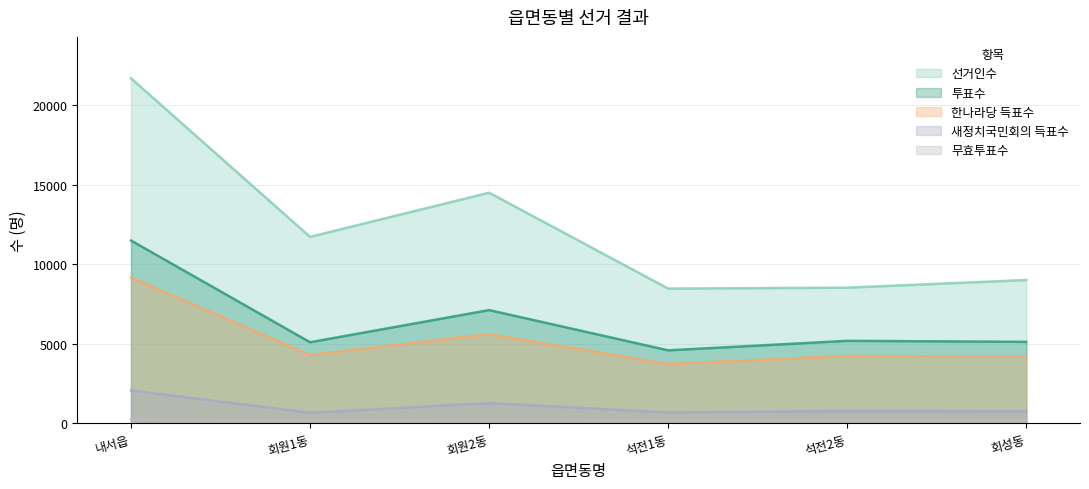

Reading left to right, transcribe all the data shown in this chart.

선거인수: 21678	11718	14492	8470	8527	9008
투표수: 11489	5099	7119	4591	5188	5125
한나라당 득표수: 9157	4300	5610	3737	4235	4184
새정치국민회의 득표수: 2071	670	1276	689	786	756
무효투표수: 261	129	233	165	167	185